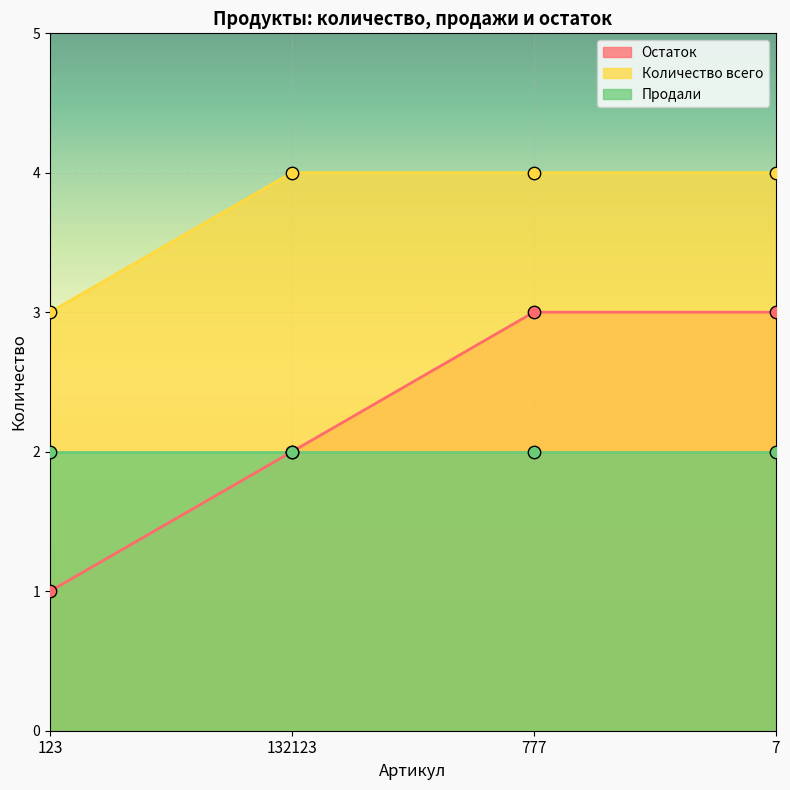

At which category is the sum across all series the highest?

777